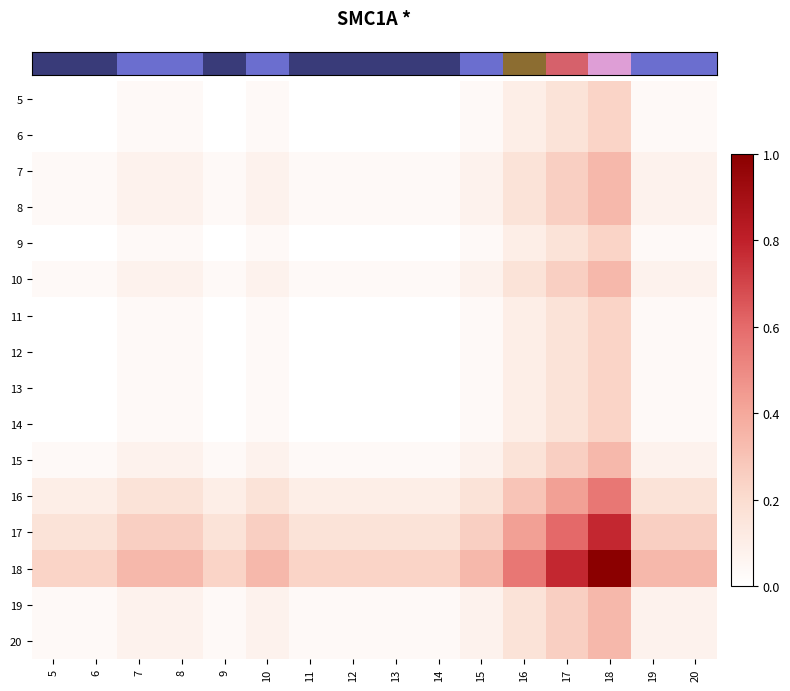

Reading left to right, list all the values displayed in this chart.

row_0: 0.0	0.0	0.0	0.0	0.0	0.0	0.0	0.0	0.0	0.0	0.0	0.1	0.2	0.2	0.0	0.0
row_1: 0.0	0.0	0.0	0.0	0.0	0.0	0.0	0.0	0.0	0.0	0.0	0.1	0.2	0.2	0.0	0.0
row_2: 0.0	0.0	0.1	0.1	0.0	0.1	0.0	0.0	0.0	0.0	0.1	0.2	0.3	0.3	0.1	0.1
row_3: 0.0	0.0	0.1	0.1	0.0	0.1	0.0	0.0	0.0	0.0	0.1	0.2	0.3	0.3	0.1	0.1
row_4: 0.0	0.0	0.0	0.0	0.0	0.0	0.0	0.0	0.0	0.0	0.0	0.1	0.2	0.2	0.0	0.0
row_5: 0.0	0.0	0.1	0.1	0.0	0.1	0.0	0.0	0.0	0.0	0.1	0.2	0.3	0.3	0.1	0.1
row_6: 0.0	0.0	0.0	0.0	0.0	0.0	0.0	0.0	0.0	0.0	0.0	0.1	0.2	0.2	0.0	0.0
row_7: 0.0	0.0	0.0	0.0	0.0	0.0	0.0	0.0	0.0	0.0	0.0	0.1	0.2	0.2	0.0	0.0
row_8: 0.0	0.0	0.0	0.0	0.0	0.0	0.0	0.0	0.0	0.0	0.0	0.1	0.2	0.2	0.0	0.0
row_9: 0.0	0.0	0.0	0.0	0.0	0.0	0.0	0.0	0.0	0.0	0.0	0.1	0.2	0.2	0.0	0.0
row_10: 0.0	0.0	0.1	0.1	0.0	0.1	0.0	0.0	0.0	0.0	0.1	0.2	0.3	0.3	0.1	0.1
row_11: 0.1	0.1	0.2	0.2	0.1	0.2	0.1	0.1	0.1	0.1	0.2	0.3	0.4	0.6	0.2	0.2
row_12: 0.2	0.2	0.3	0.3	0.2	0.3	0.2	0.2	0.2	0.2	0.3	0.4	0.6	0.8	0.3	0.3
row_13: 0.2	0.2	0.3	0.3	0.2	0.3	0.2	0.2	0.2	0.2	0.3	0.6	0.8	1.0	0.3	0.3
row_14: 0.0	0.0	0.1	0.1	0.0	0.1	0.0	0.0	0.0	0.0	0.1	0.2	0.3	0.3	0.1	0.1
row_15: 0.0	0.0	0.1	0.1	0.0	0.1	0.0	0.0	0.0	0.0	0.1	0.2	0.3	0.3	0.1	0.1